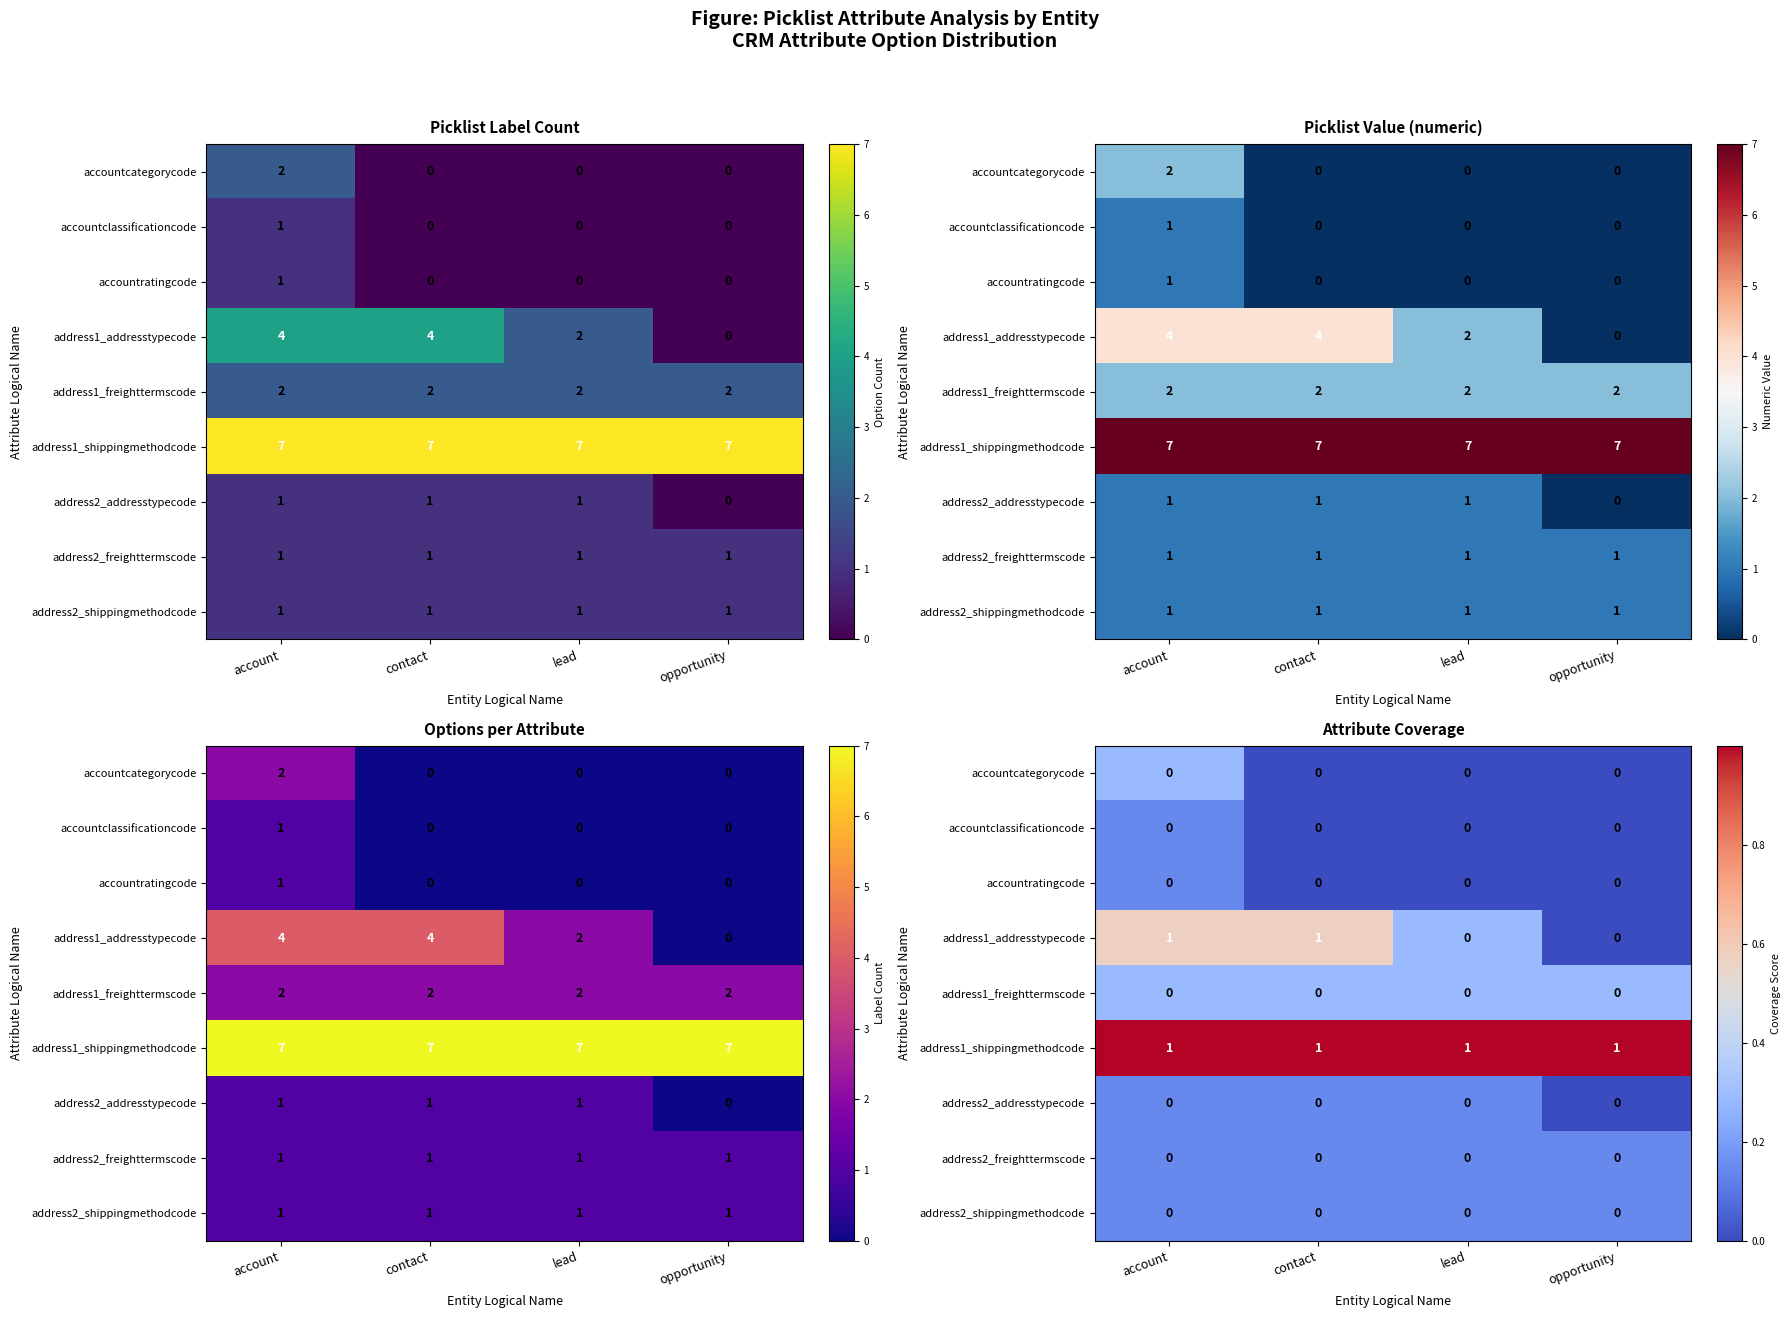

Is the value of accountclassificationcode at opportunity greater than the value of address1_shippingmethodcode at contact?

No